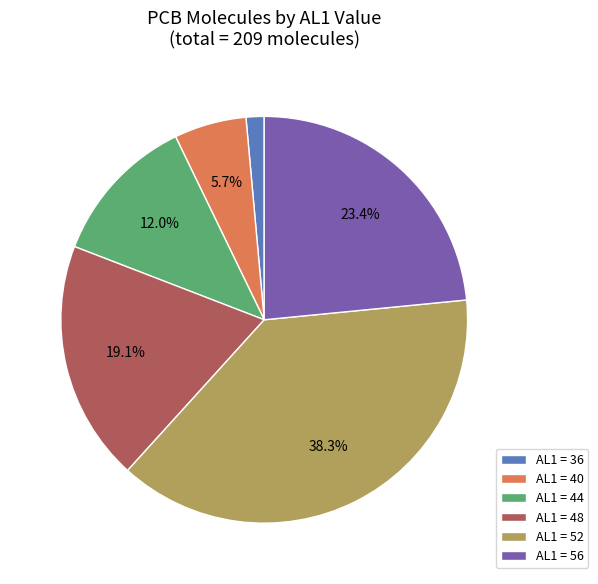

Is there a majority slice in this chart?

No